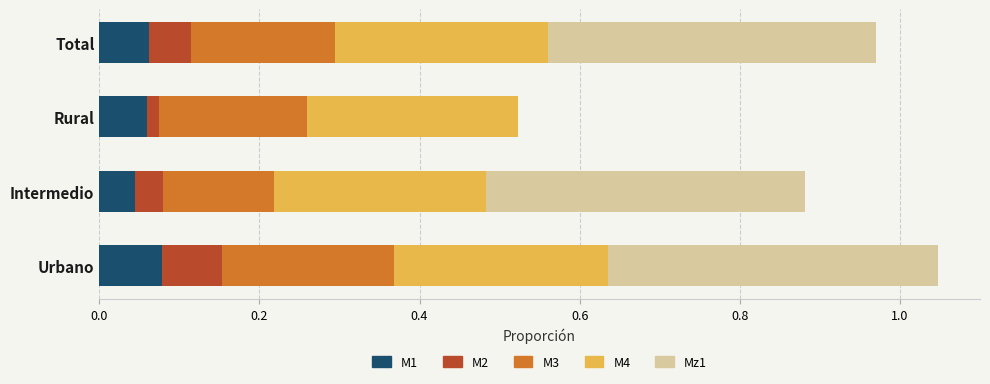

What is the total value across all series at Total?

1.0